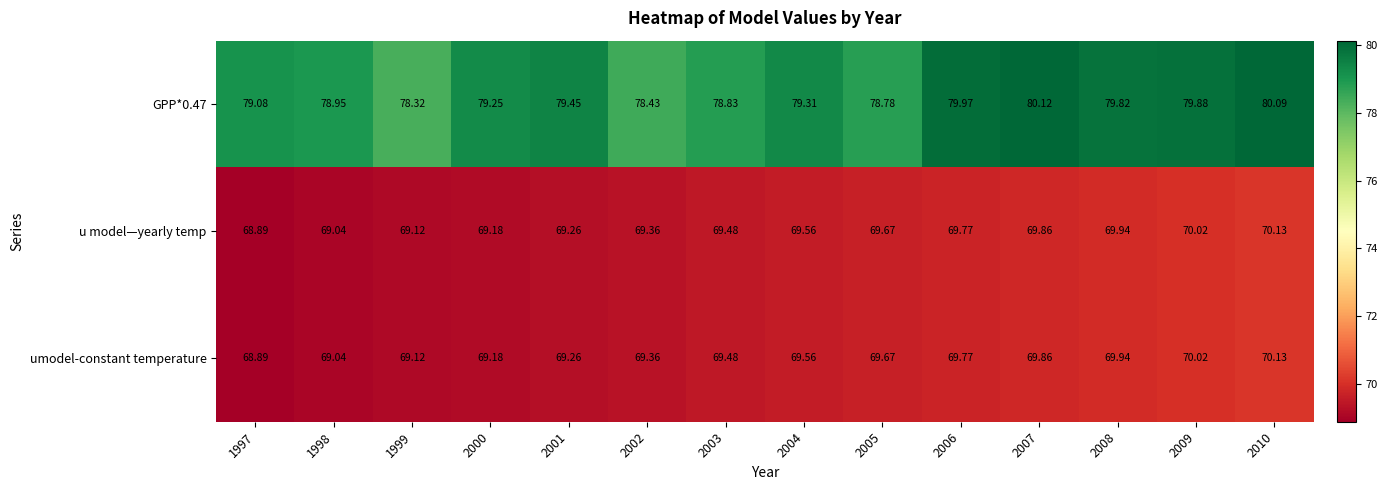

Is the value of GPP*0.47 at 1998 greater than the value of umodel-constant temperature at 1998?

Yes